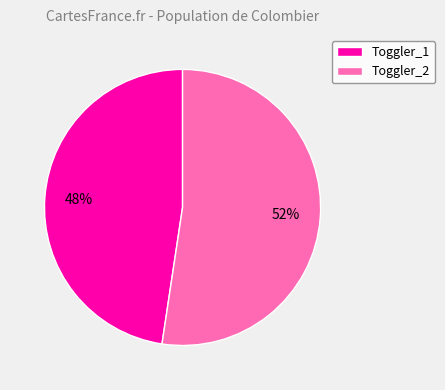

Is it true that Toggler_1 is 48% of the pie?

True